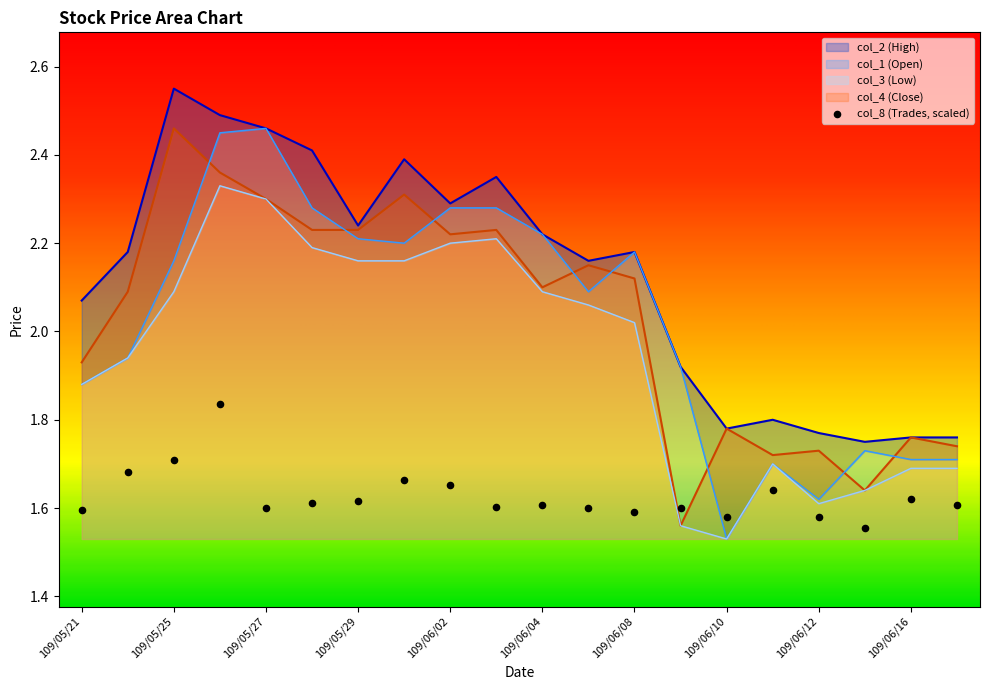

Which series has the largest Y range (max minus min)?

col_1